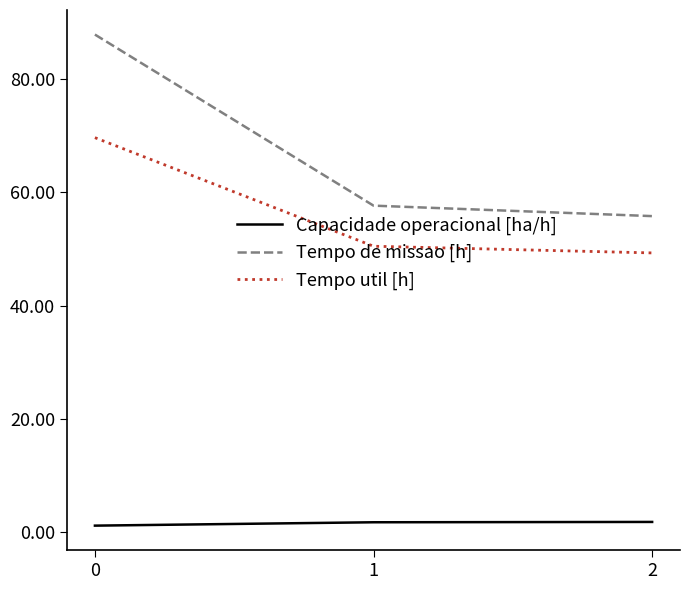

Which series has the largest range (max minus min)?

Tempo de missao [h]